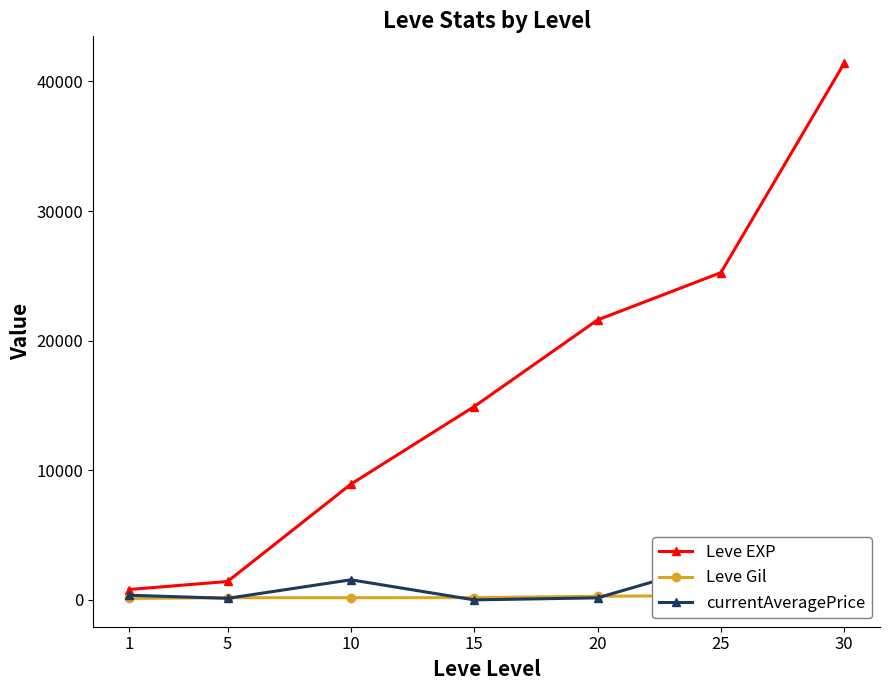

Count the number of categories in the chart.

7